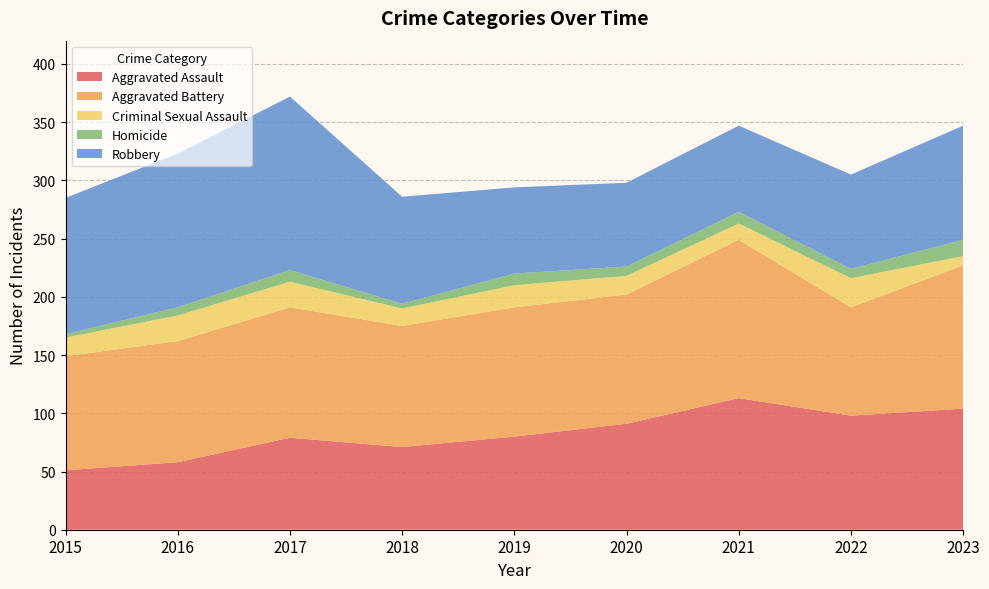

Reading left to right, extract all data points from this chart.

Aggravated Assault: 51	58	79	71	80	91	113	98	104
Aggravated Battery: 98	104	112	104	111	111	136	93	123
Criminal Sexual Assault: 16	22	22	15	19	16	14	25	8
Homicide: 3	7	10	4	10	8	10	8	14
Robbery: 117	132	149	92	74	72	74	81	98